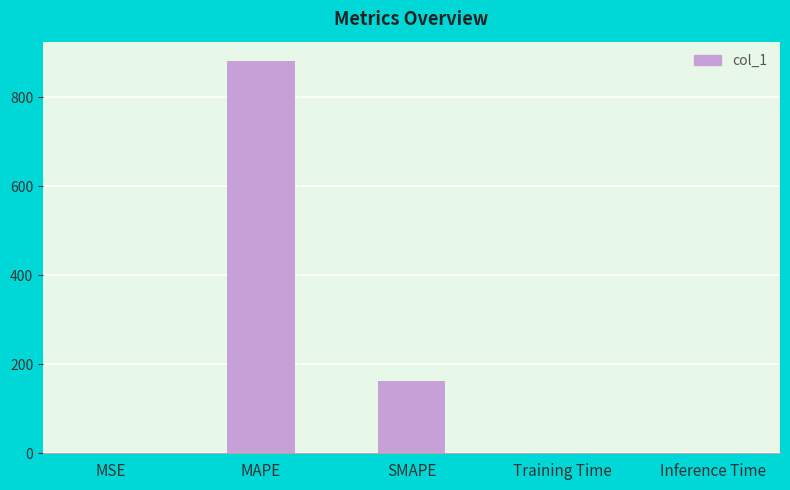

Are the bars horizontal?

No